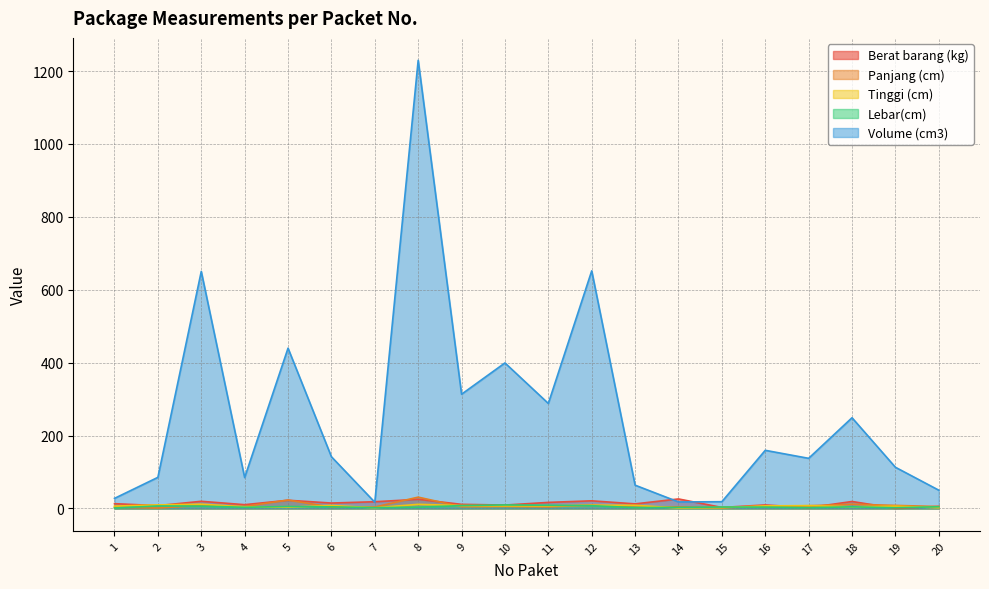

What is the total value across all series at 10?

431.3